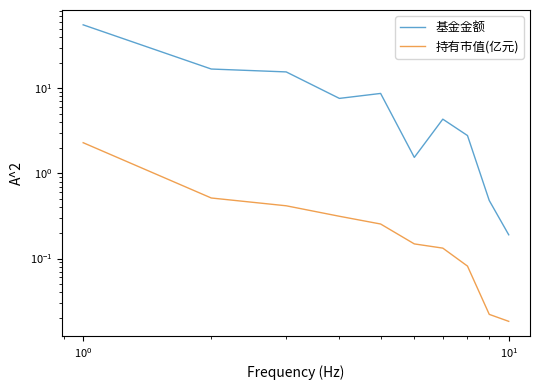

How many interior local valleys does the 基金金额 series have?

2